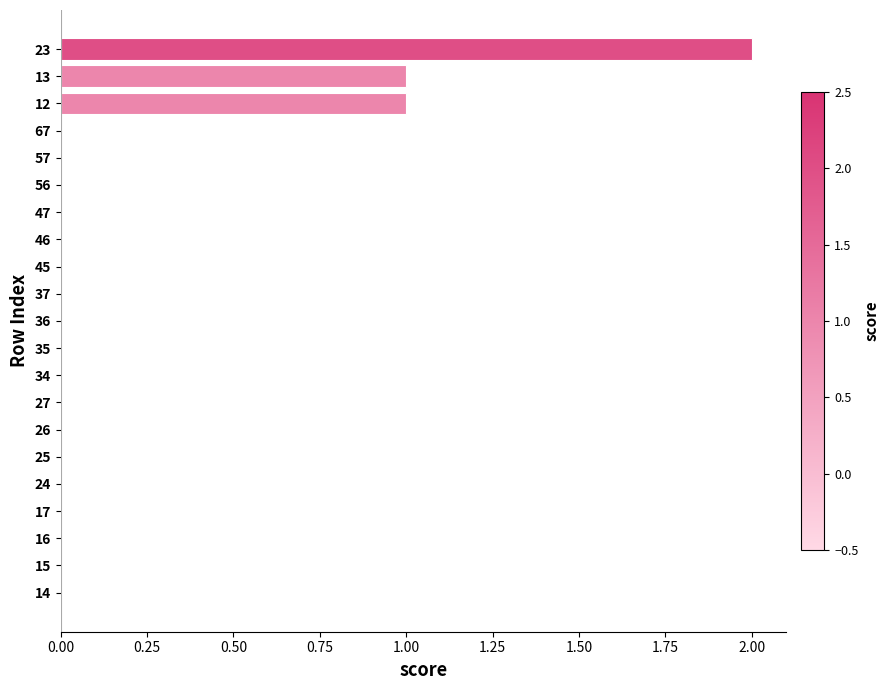

How many categories are shown in the chart?

21